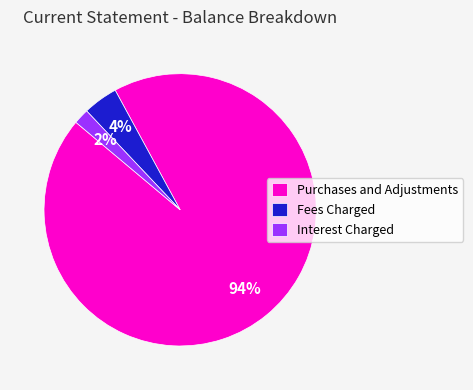

Is Purchases and Adjustments the majority of the pie?

Yes